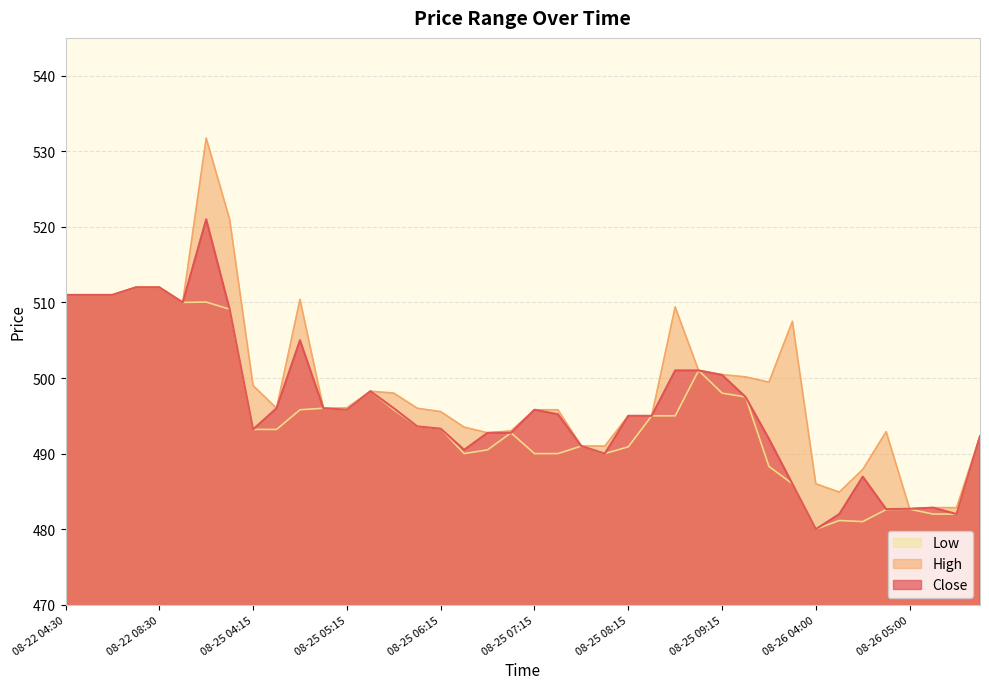

What position from the right is 08-25 09:30?

11